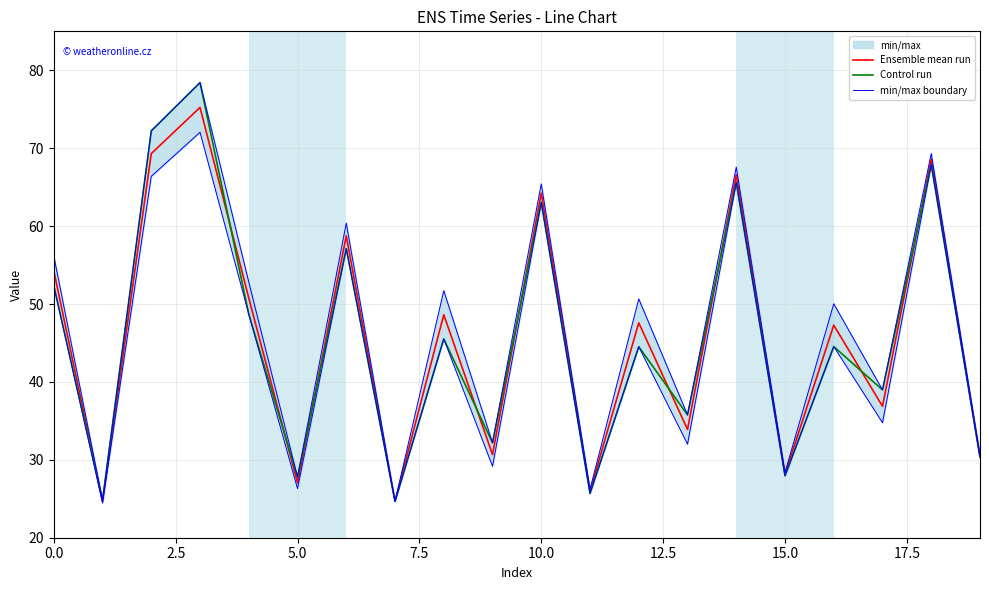

True or false: min/max boundary and Control run cross at least once.

False